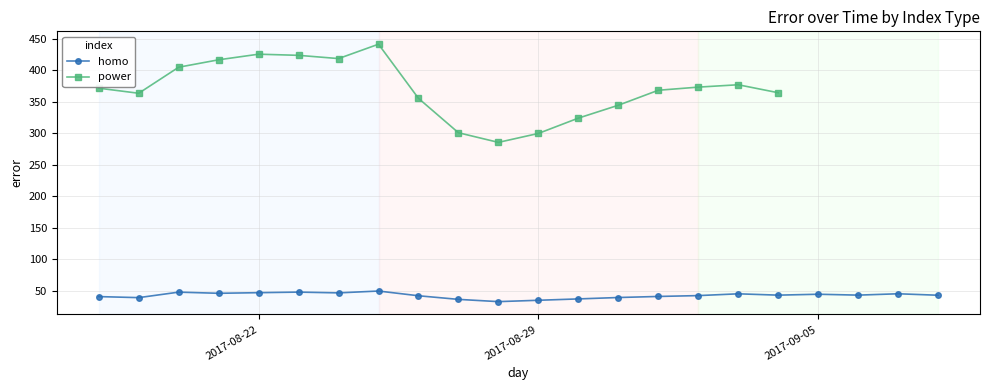

True or false: the data shows 24.0 at 2017-08-29.

False